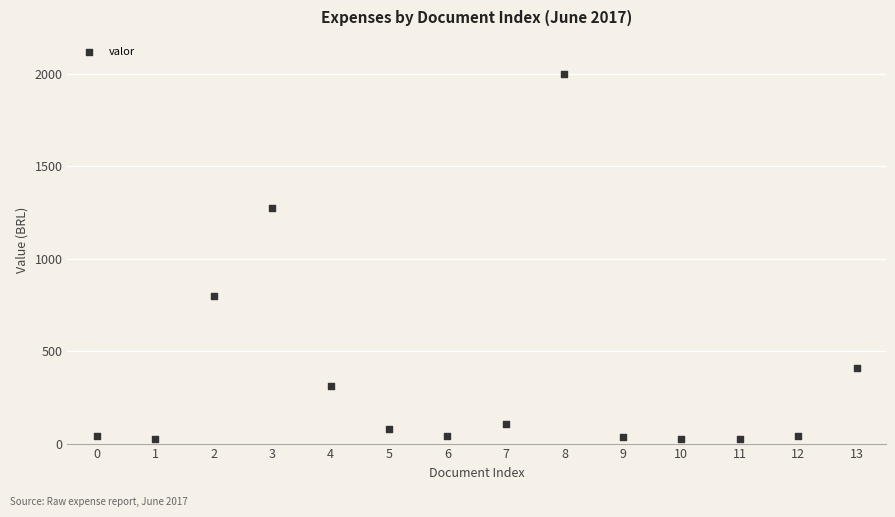

What Y value in the scatter plot is closest to 1011?

800.0